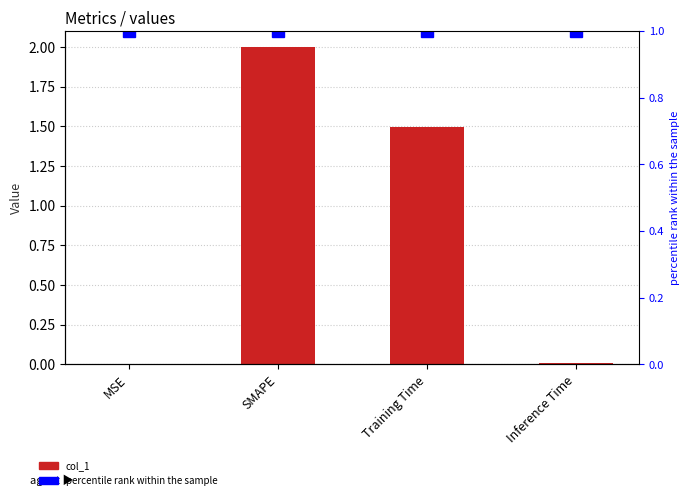

Does the chart contain stacked bars?

No